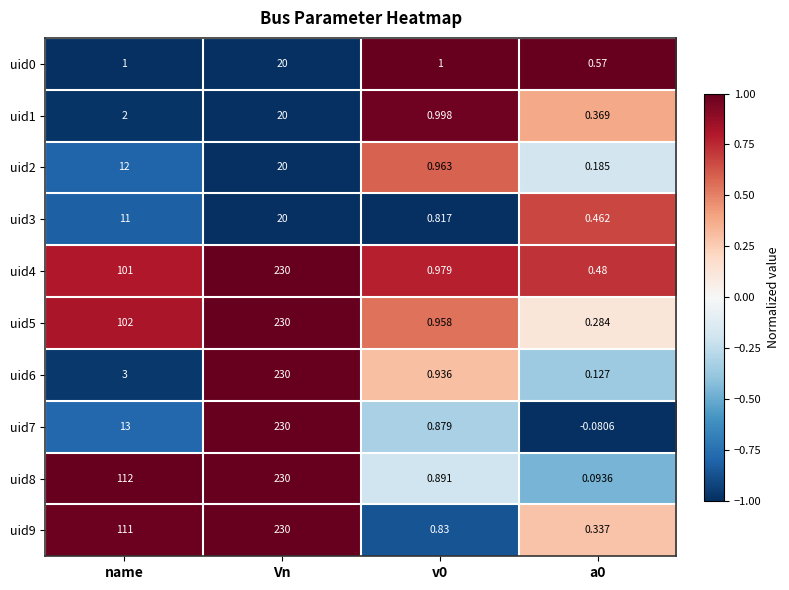

How many series are shown in this chart?

10